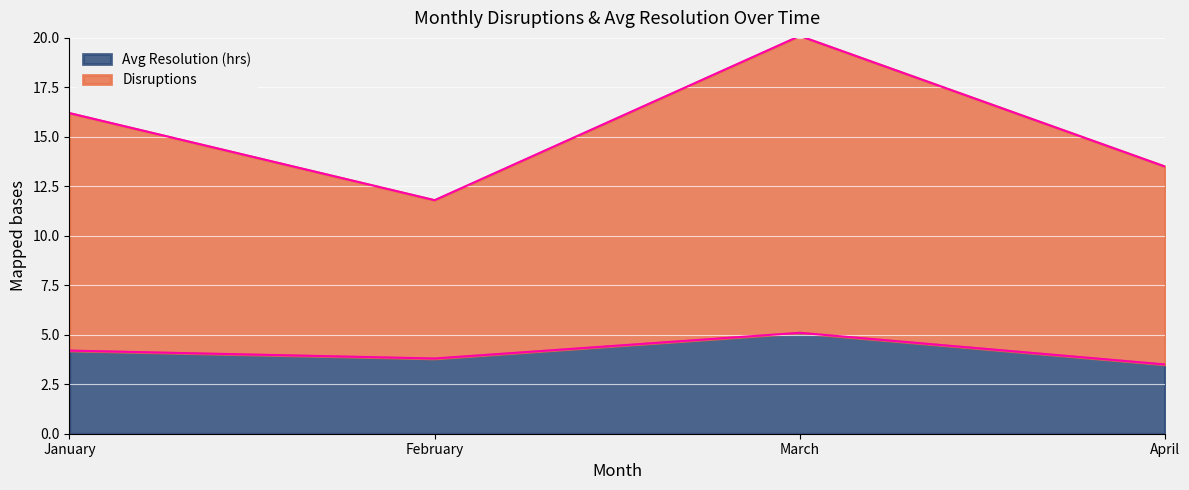

Reading left to right, what are the values for Avg Resolution (hrs)?

January=4.2	February=3.8	March=5.1	April=3.5